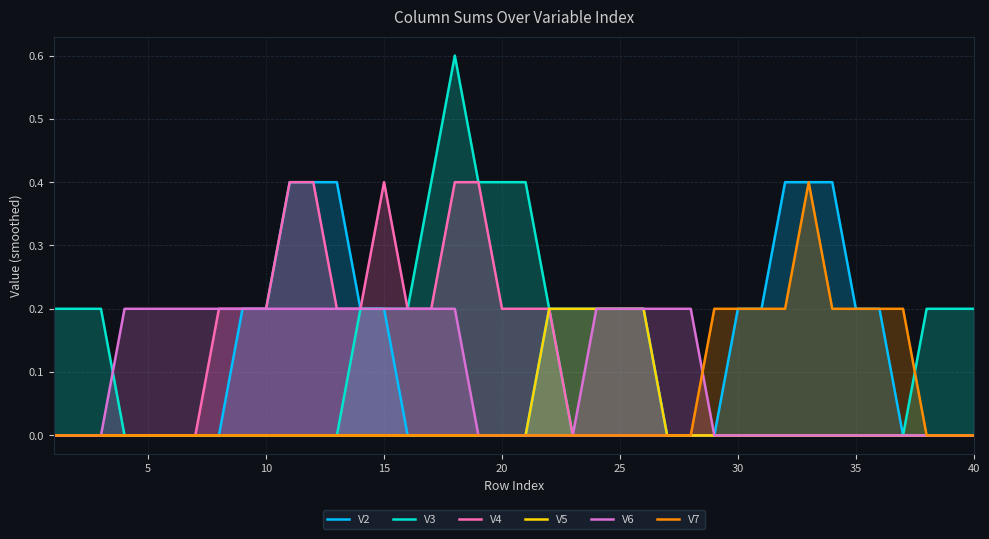

True or false: V7 has a value of 0.3 at 35.

False